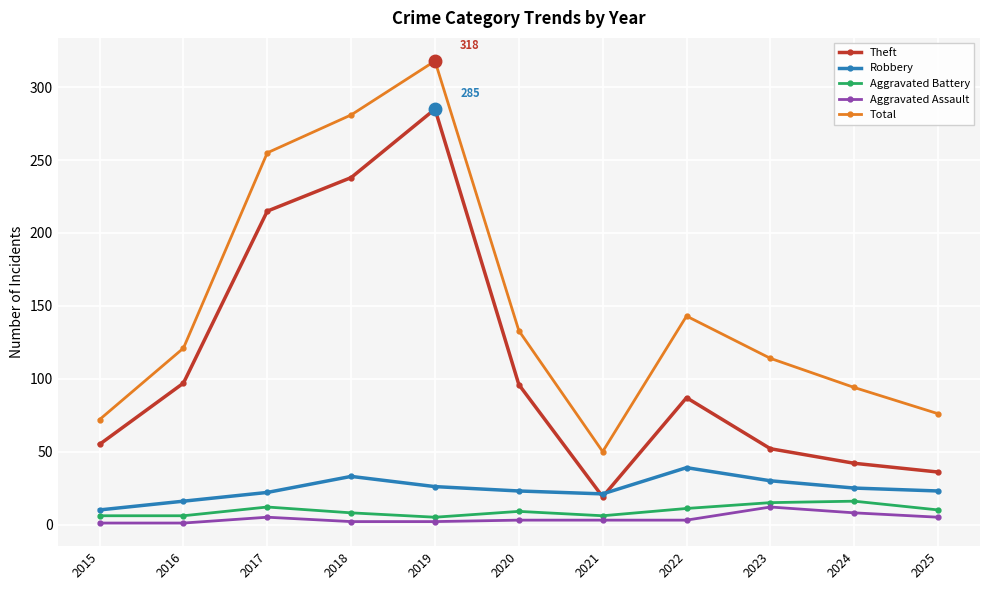

Which series has the largest total across all categories?

Total